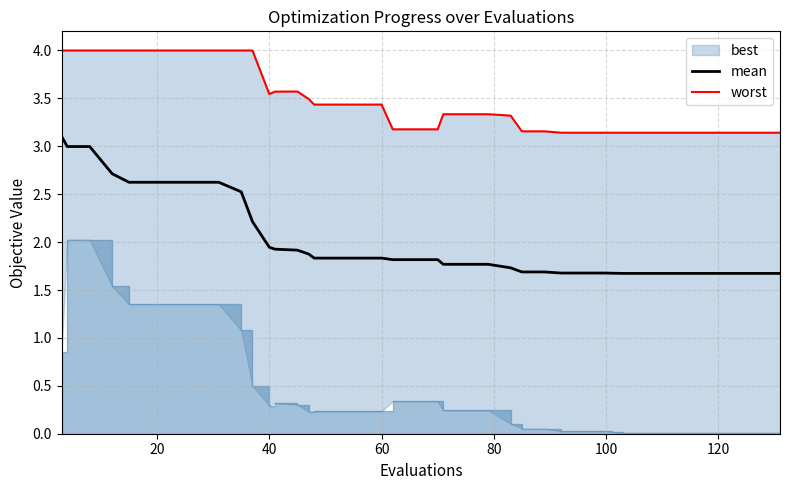

True or false: mean has a value of 1.0 at 40.

False